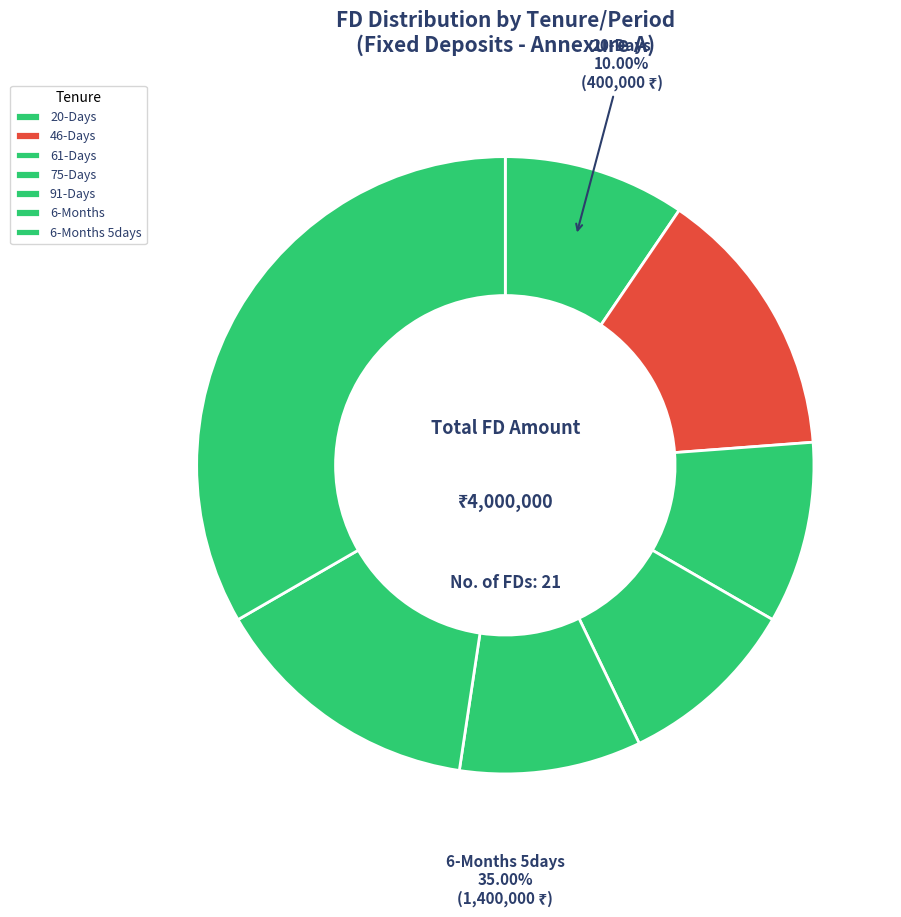

What is the change in value from 20-Days to 6-Months?

+1